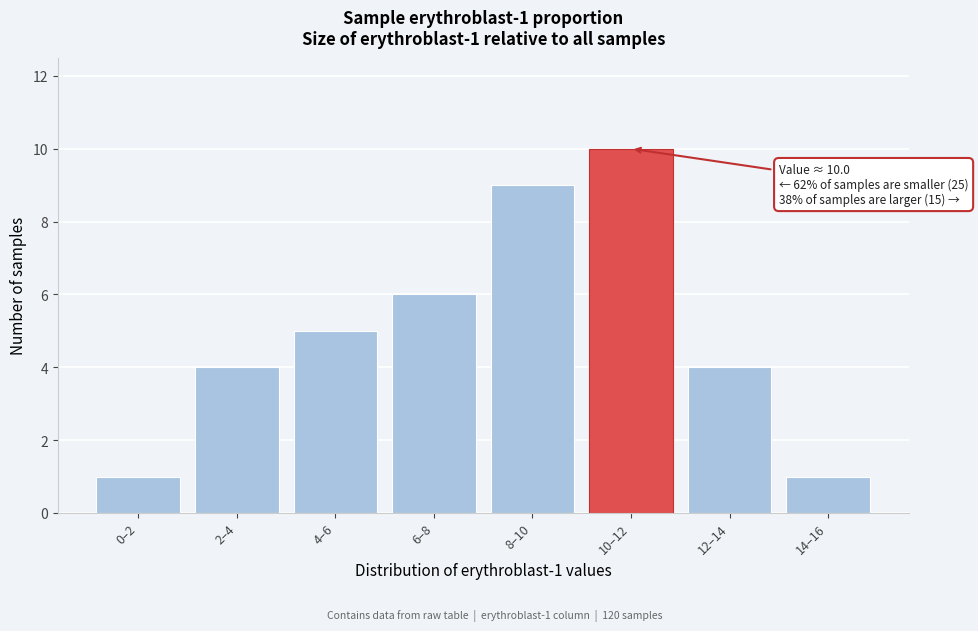

Reading left to right, transcribe all the data shown in this chart.

1	4	5	6	9	10	4	1